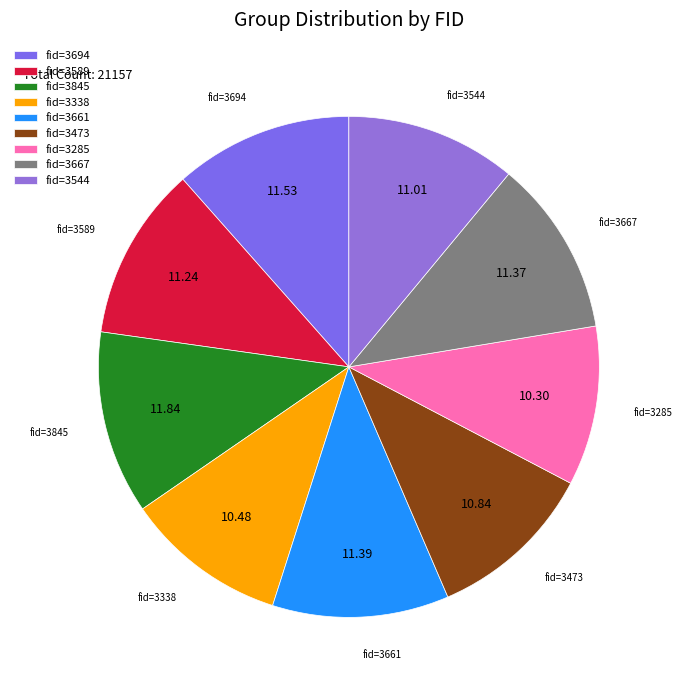

Does any single category account for the majority?

No